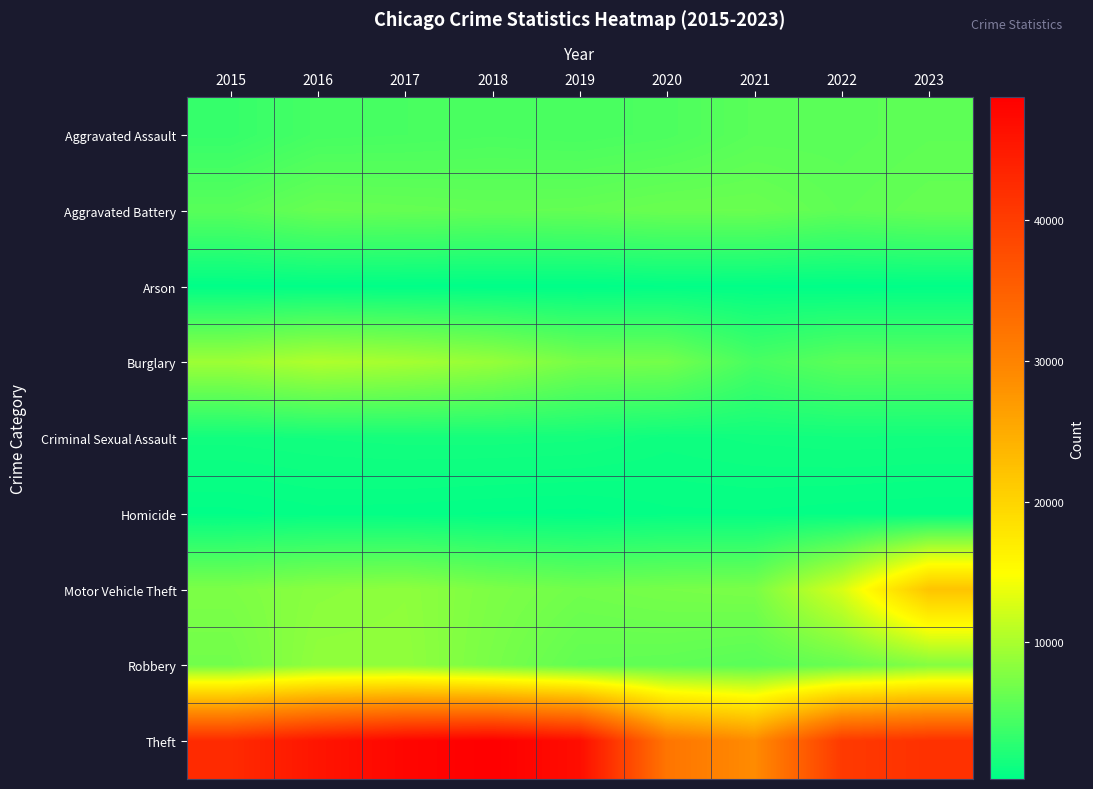

What is the spread (max minus min) of values at 2017?

47526